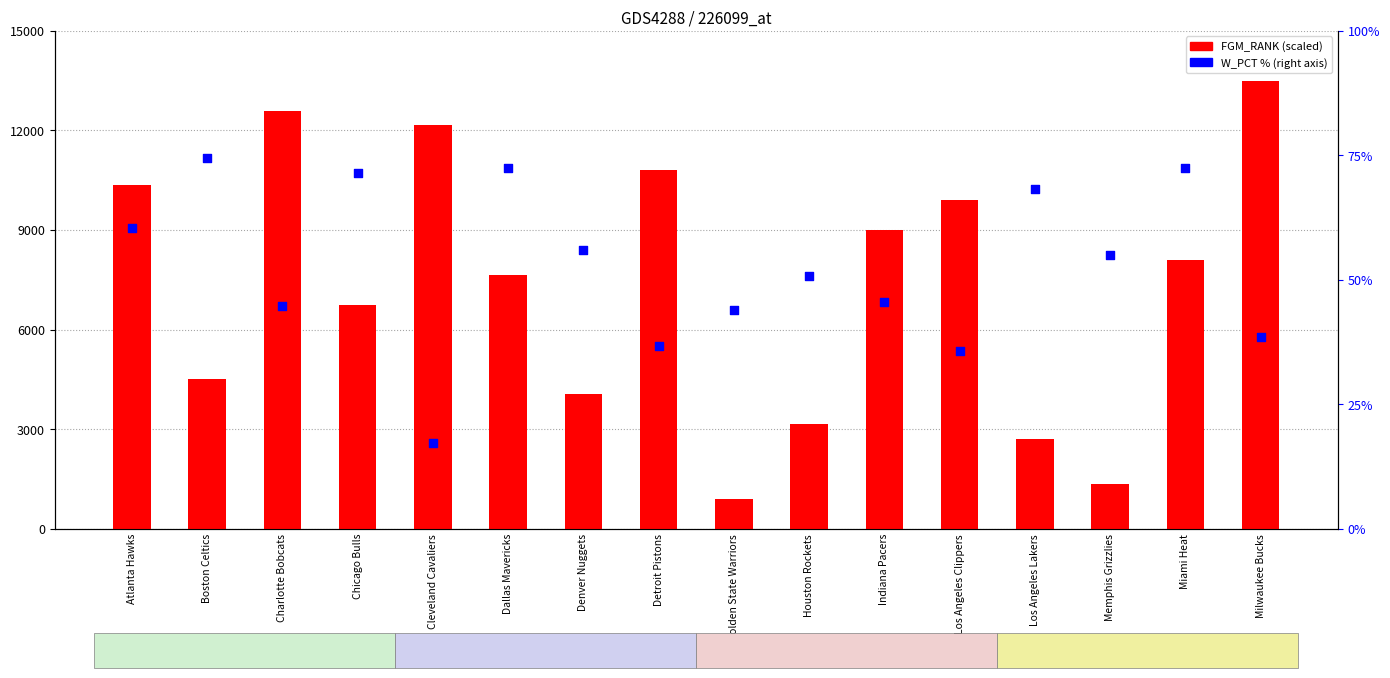

Which series reaches the minimum Y coordinate?

W_PCT %